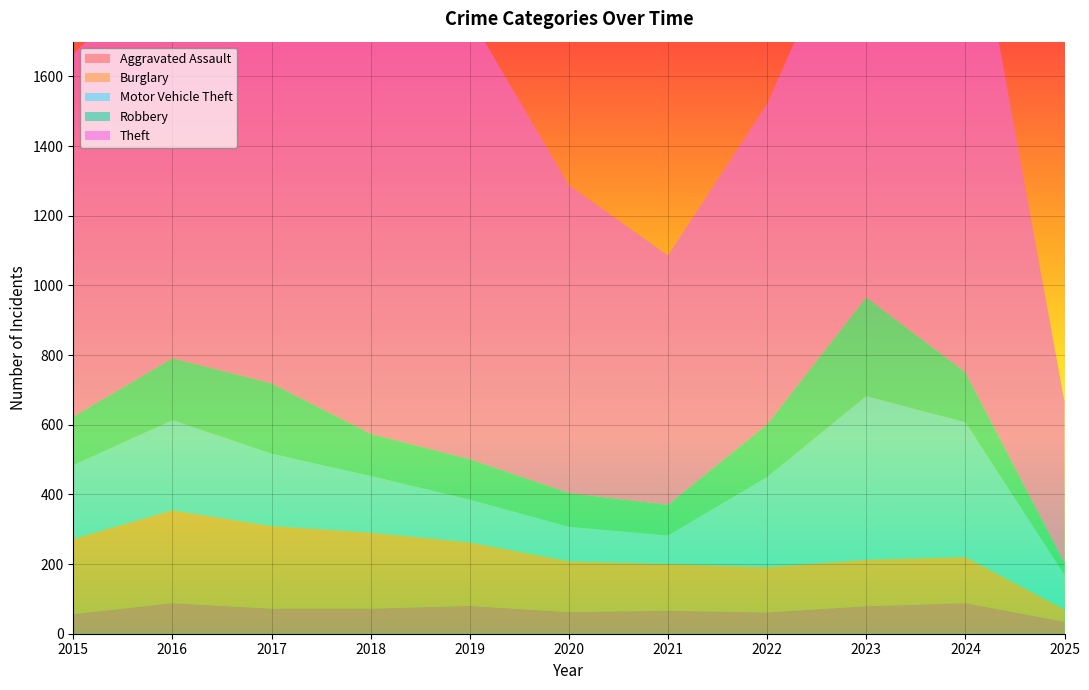

Reading right to left, transcribe all the data shown in this chart.

Aggravated Assault: 34	88	79	61	66	62	80	72	72	88	56
Burglary: 36	132	133	130	134	146	182	218	237	266	216
Motor Vehicle Theft: 99	387	470	259	82	99	123	163	208	259	212
Robbery: 34	144	284	151	88	97	116	121	202	178	139
Theft: 463	1474	1198	920	716	884	1272	1170	1188	1151	1041